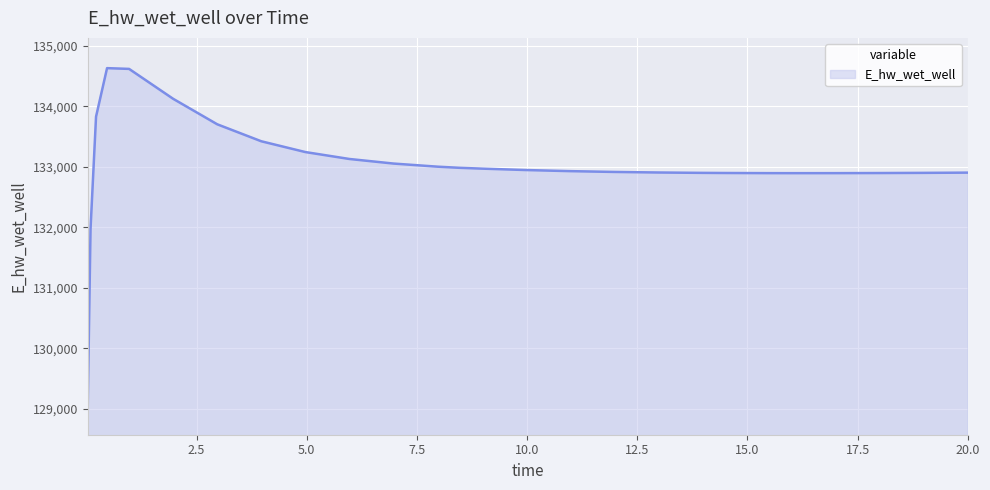

What is the difference between the maximum and minimum values?

5558.4